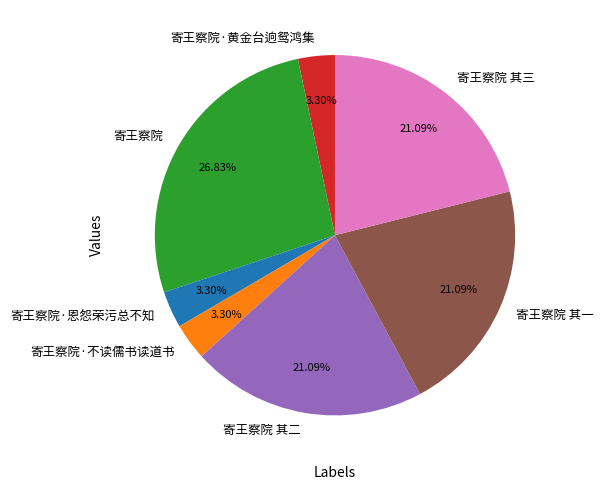

To the nearest percent, what percentage of the pie is 寄王察院 其二?

21%